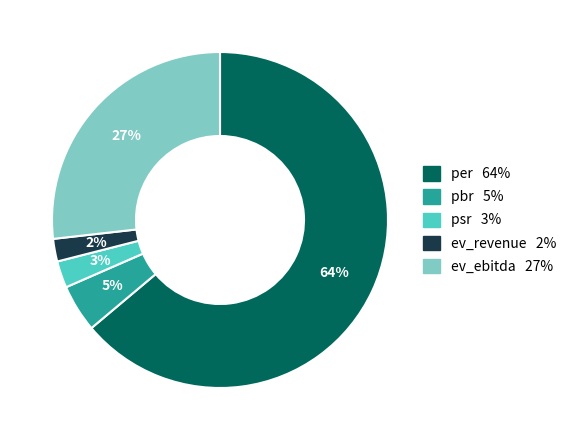

Count the number of slices in the pie.

5